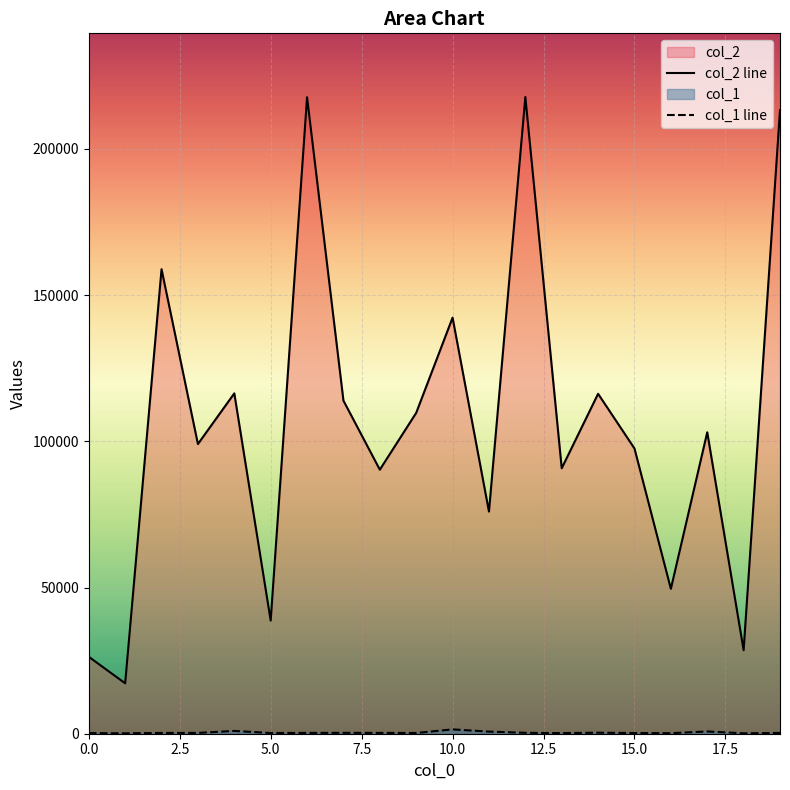

Reading left to right, what are all the values shown in this chart?

col_2: 0=26317	1=17241	2=158882	3=99080	4=116422	5=38688	6=217704	7=113930	8=90312	9=109746	10=142306	11=75985	12=217783	13=90799	14=116268	15=97562	16=49555	17=103101	18=28551	19=213268
col_1: 0=213	1=138	2=266	3=276	4=960	5=240	6=283	7=300	8=280	9=251	10=1481	11=724	12=310	13=218	14=343	15=239	16=184	17=773	18=138	19=272